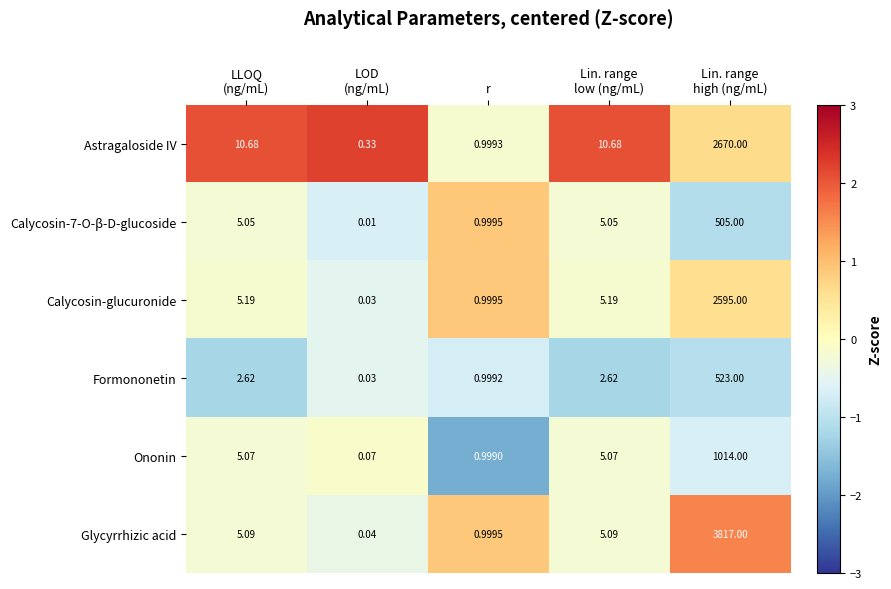

What is the spread (max minus min) of values at Lin. range
low (ng/mL)?

8.1